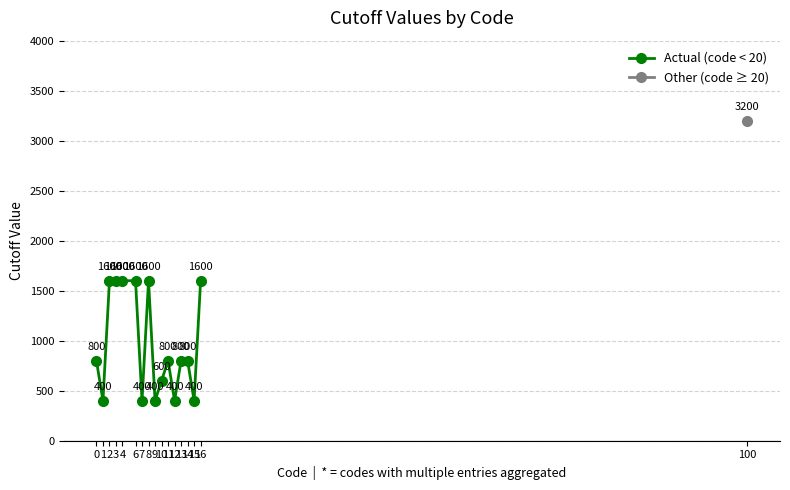

At which category does the chart reach its minimum across all series?

1